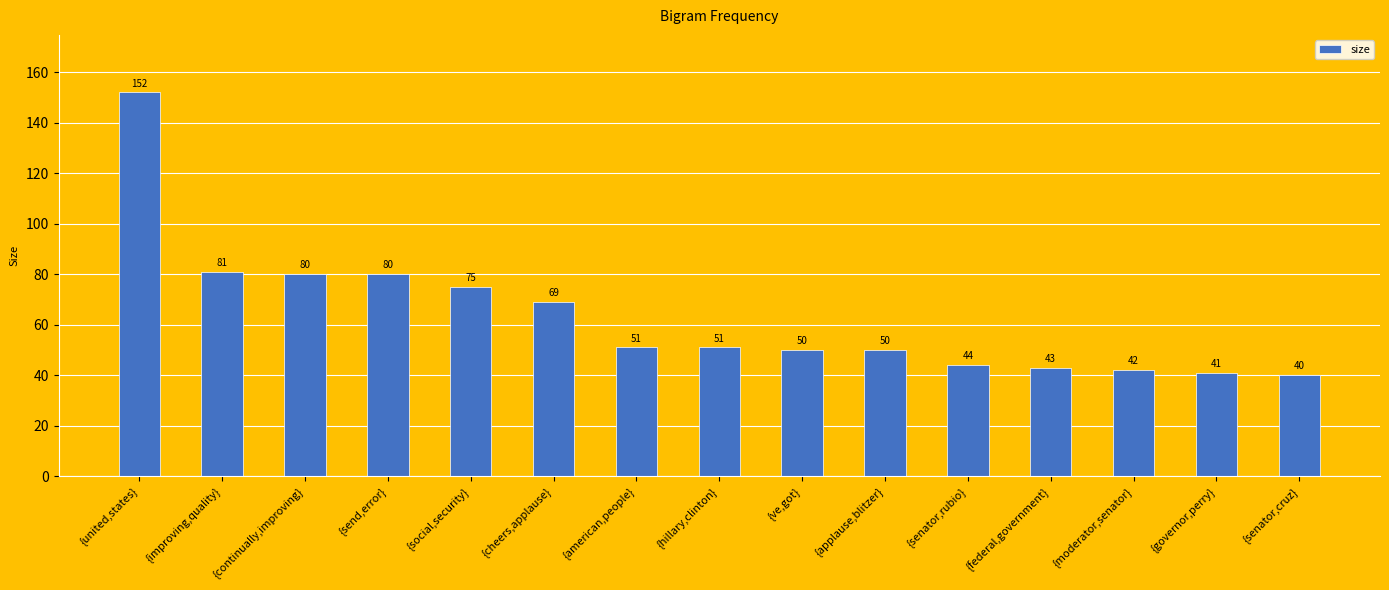

Does the chart contain stacked bars?

No